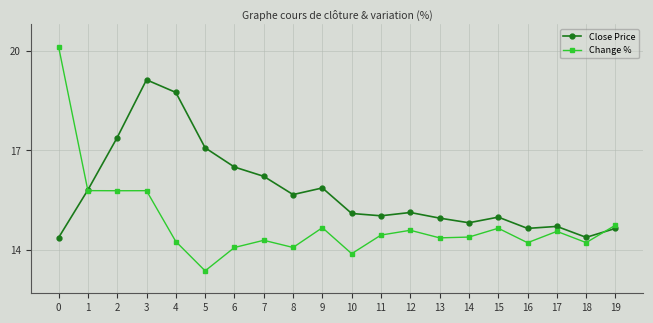

What is the value of the Close Price point at the 18th from the left?

14.7